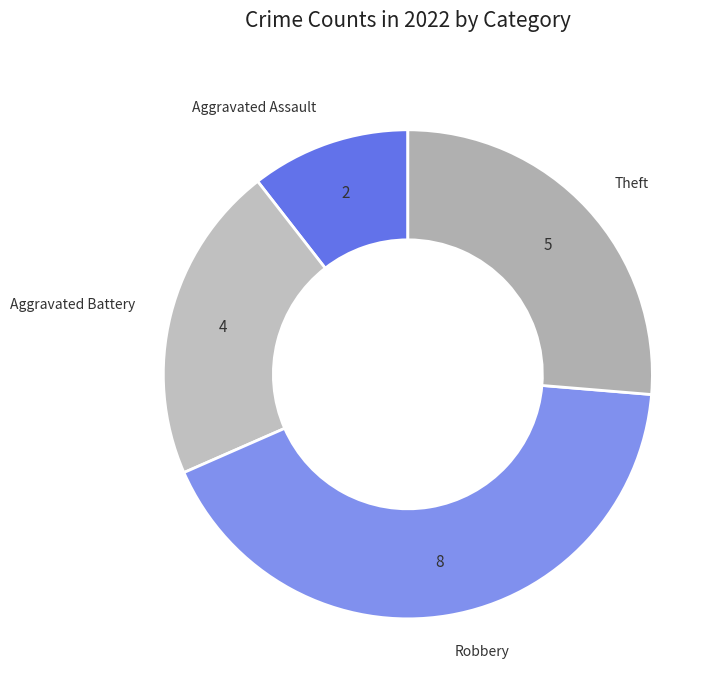

Is there a majority slice in this chart?

No